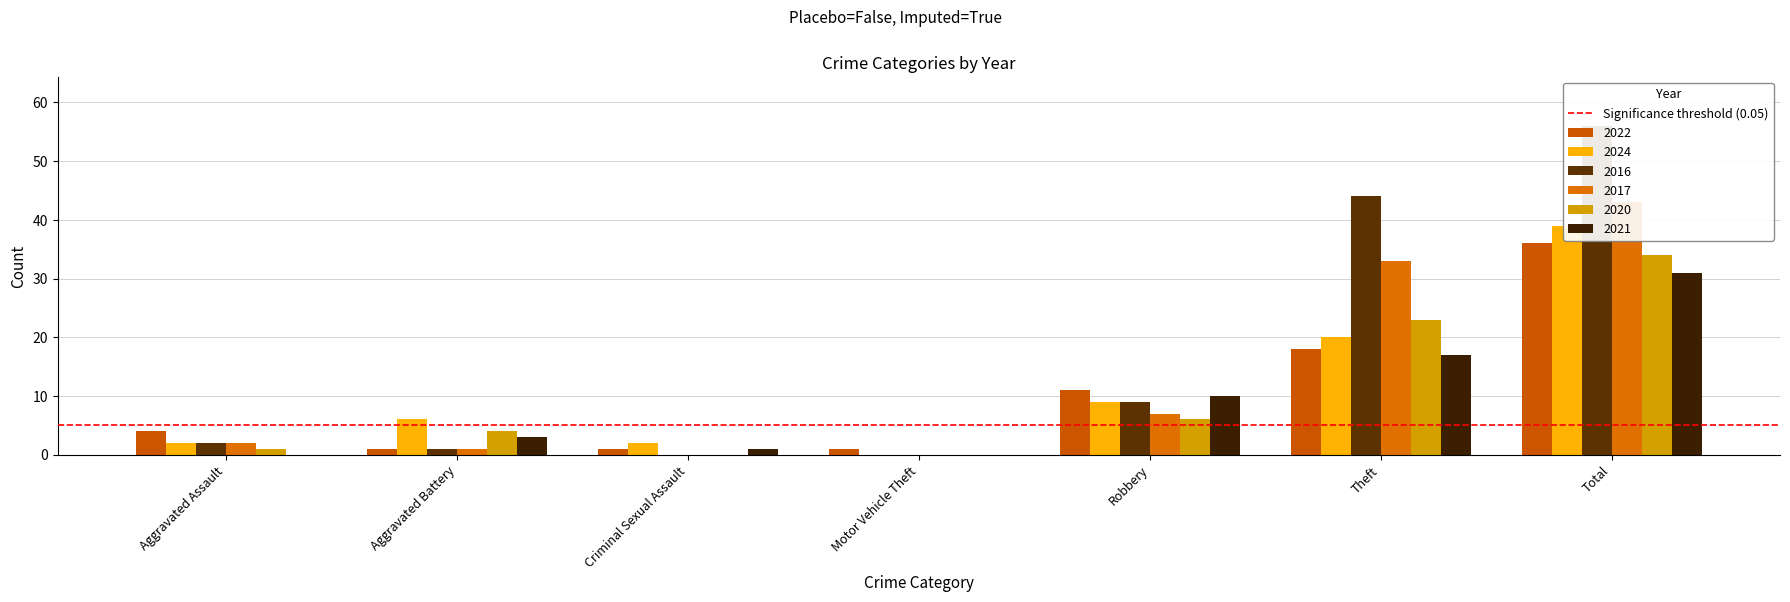

At which category does the chart reach its minimum across all series?

Motor Vehicle Theft